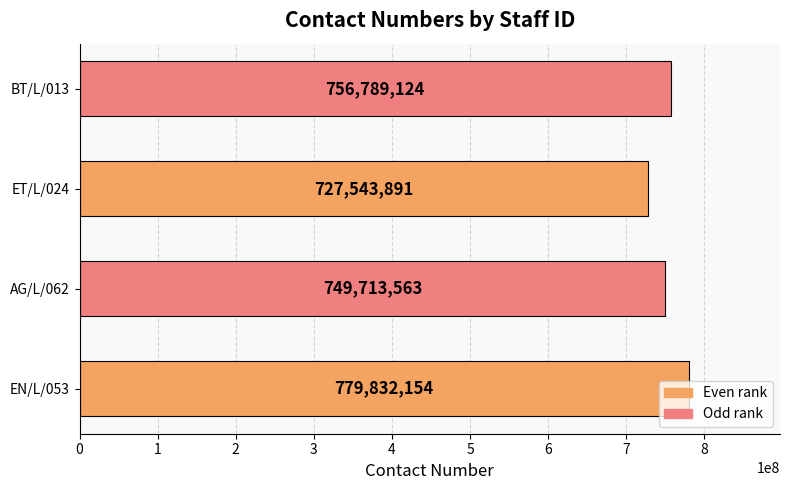

How many categories are shown in the chart?

4